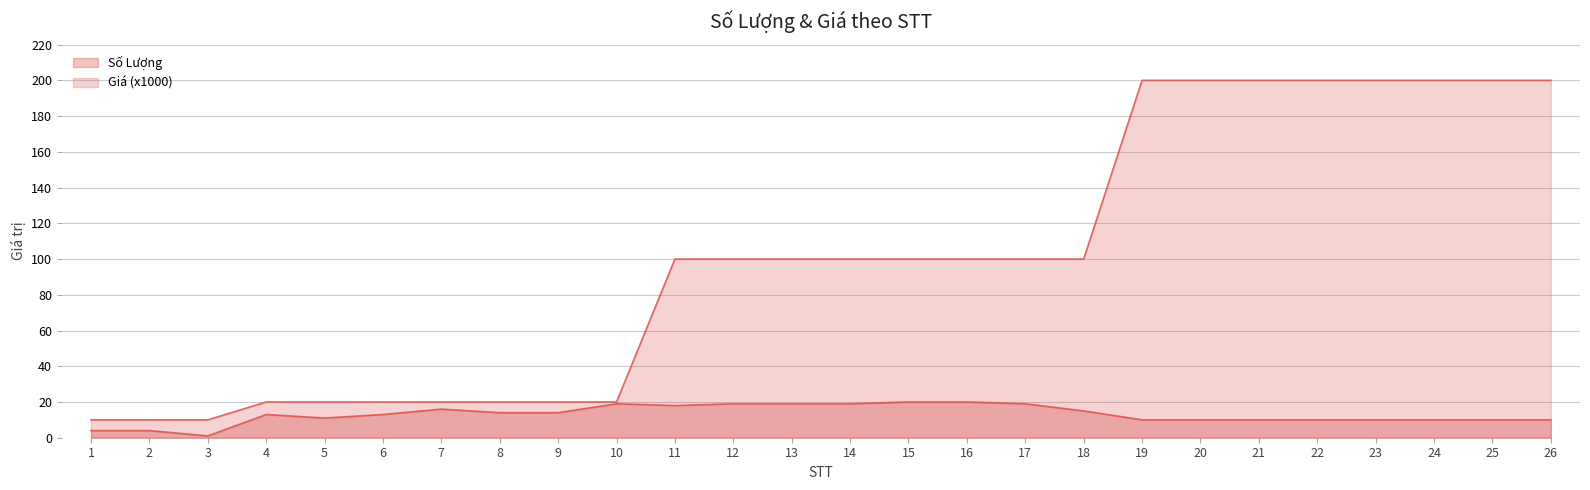

Rank the series by their maximum value, from highest to lowest.

Giá (x1000), Số Lượng